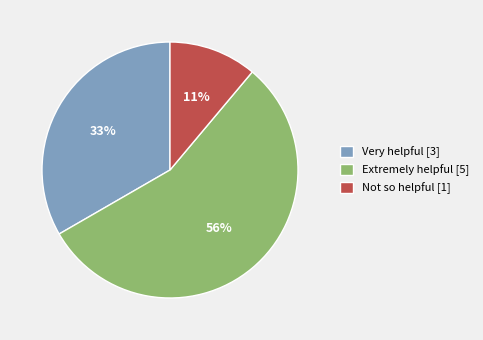

Is it true that Not so helpful is 11% of the pie?

True